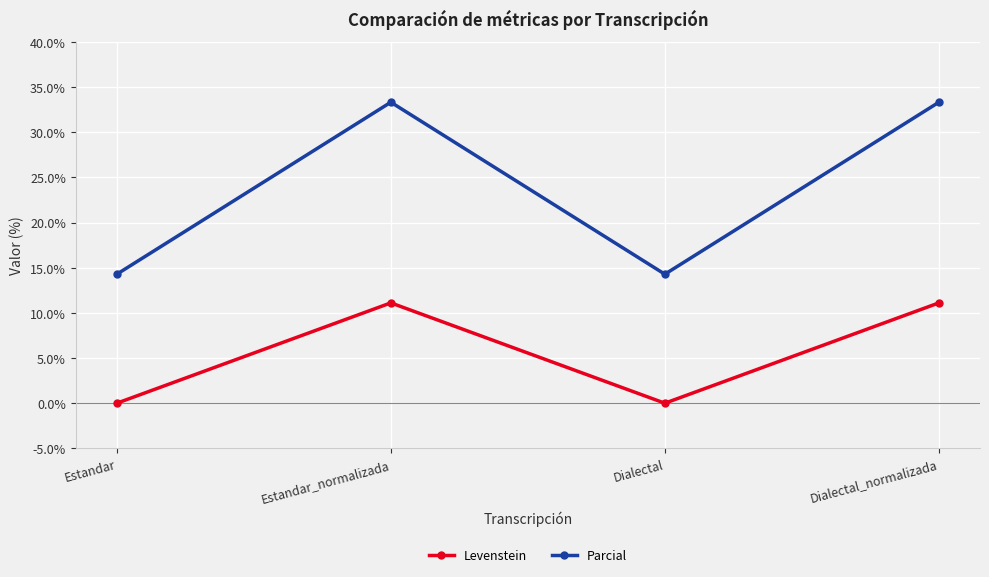

The value of Parcial at Estandar_normalizada is 33.3. True or false?

True